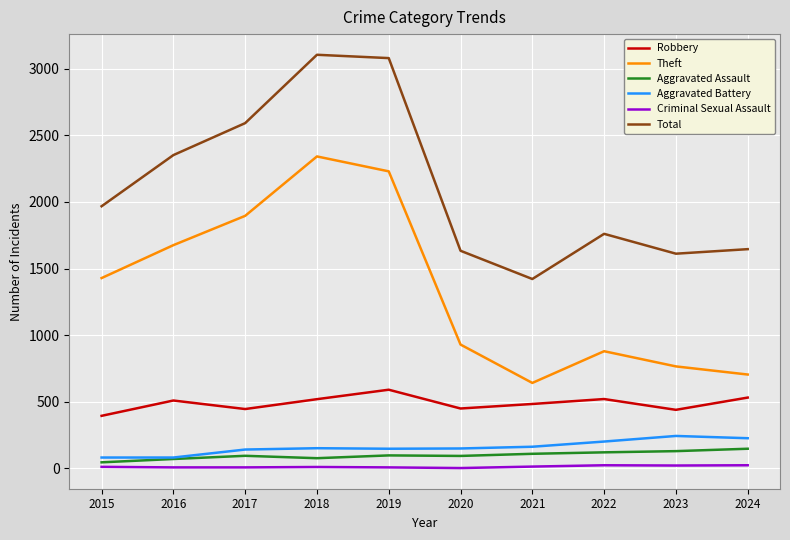

Which series has the largest total across all categories?

Total